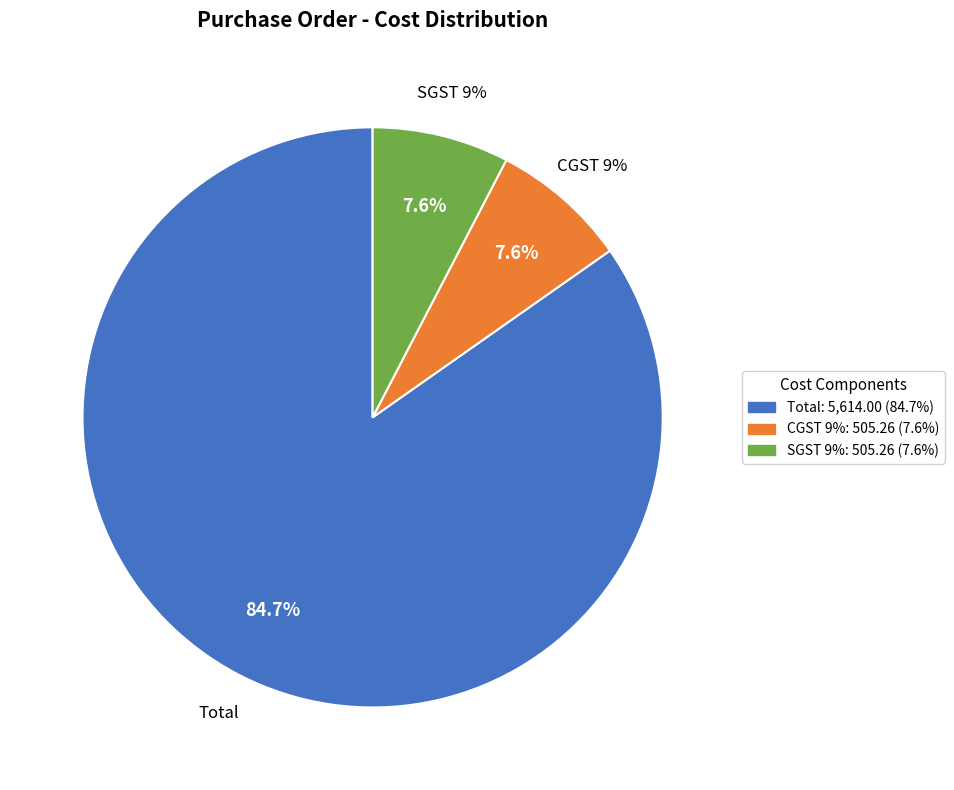

What percentage is the CGST 9% slice, to the nearest percent?

8%